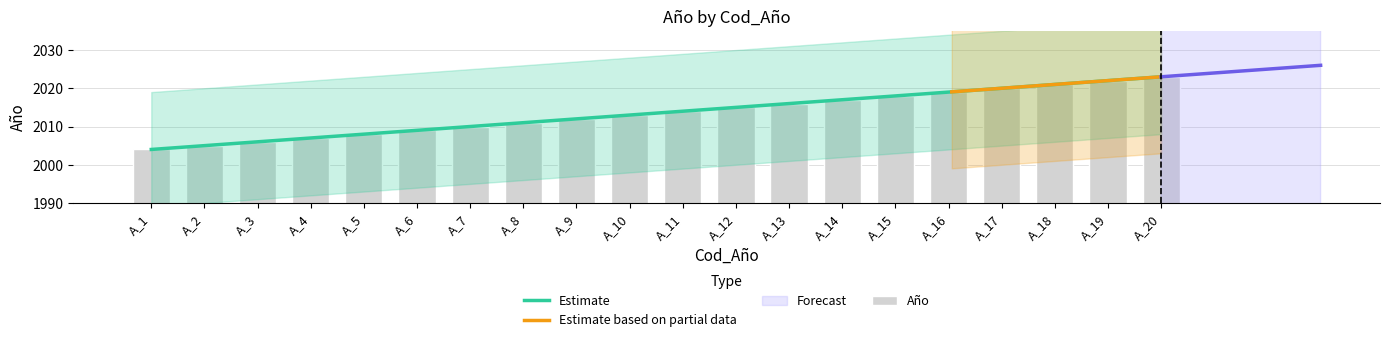

Reading left to right, list all the values displayed in this chart.

A_1=2004	A_2=2005	A_3=2006	A_4=2007	A_5=2008	A_6=2009	A_7=2010	A_8=2011	A_9=2012	A_10=2013	A_11=2014	A_12=2015	A_13=2016	A_14=2017	A_15=2018	A_16=2019	A_17=2020	A_18=2021	A_19=2022	A_20=2023